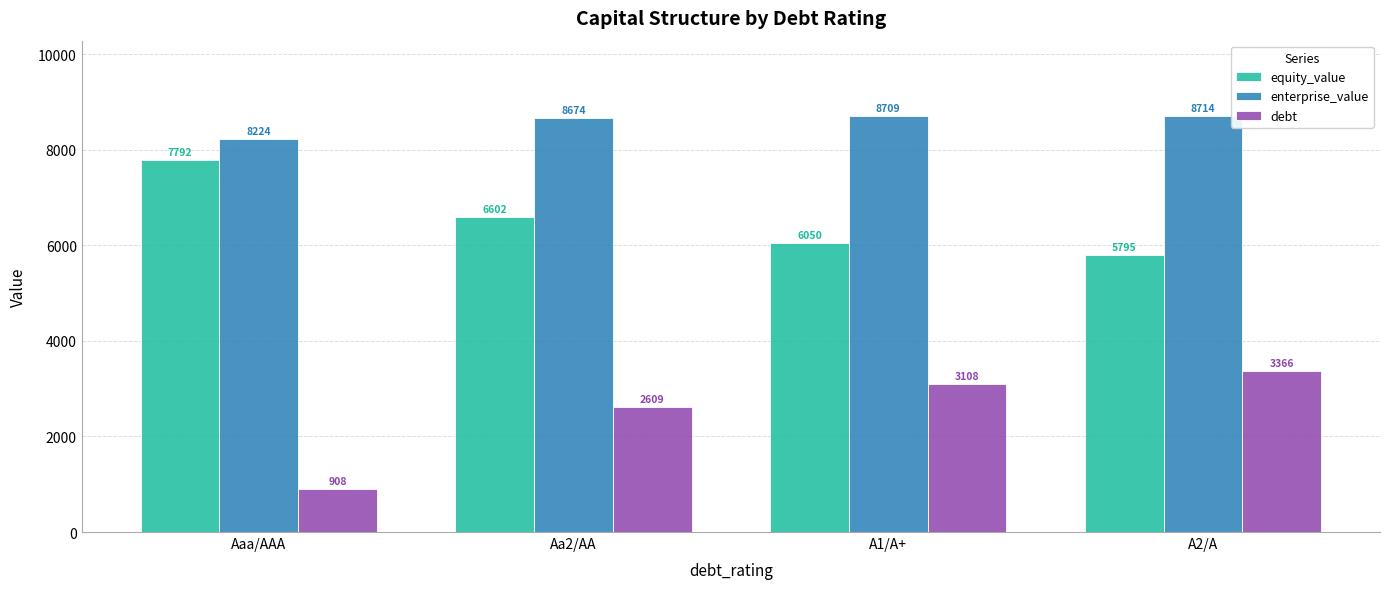

What are all the series names shown in the legend?

equity_value, enterprise_value, debt